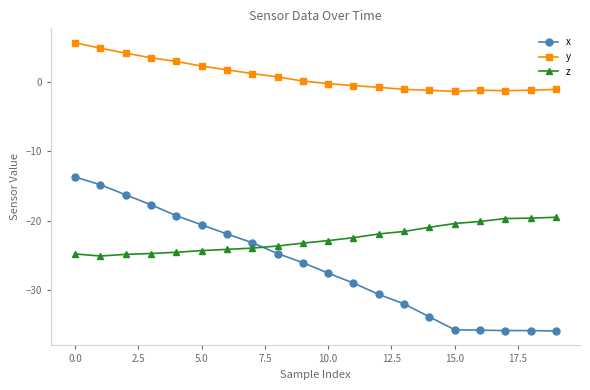

True or false: x has more than 2 interior local peaks.

False